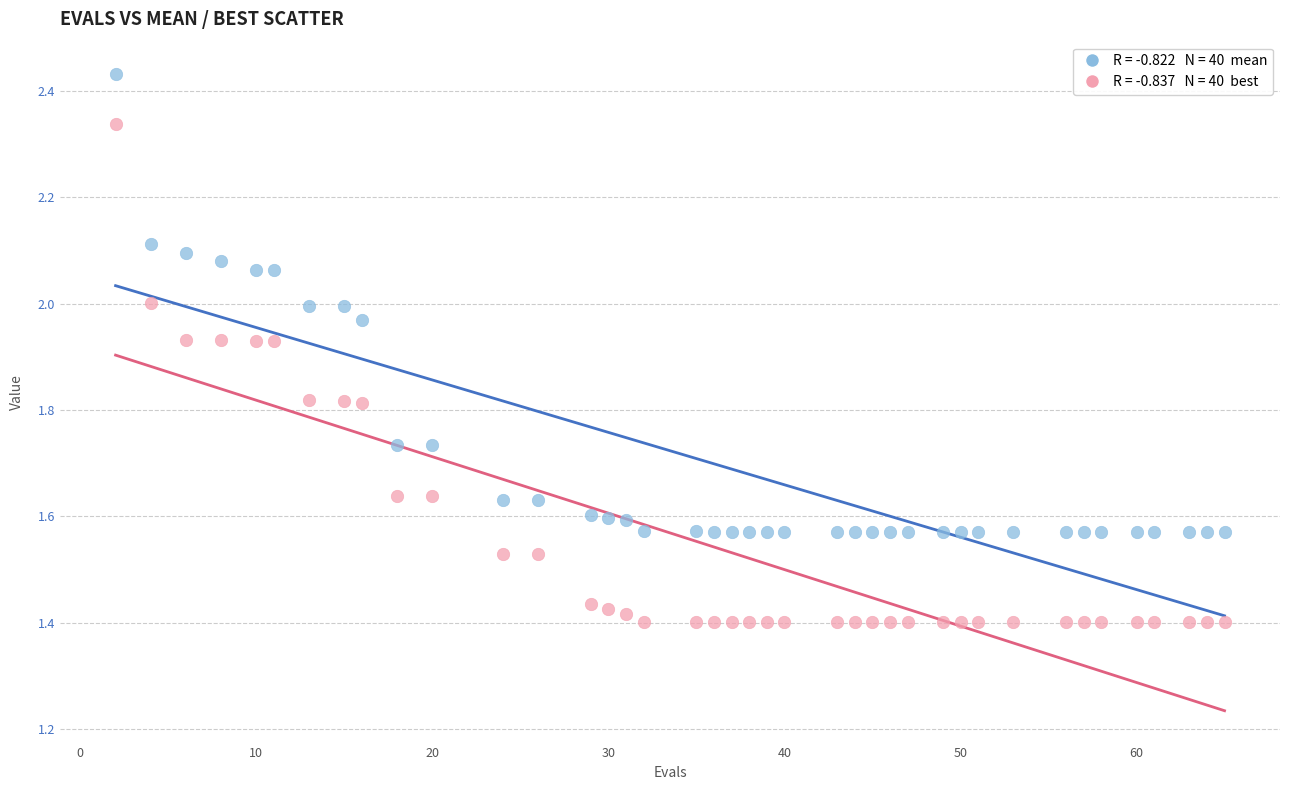

Across all data points, what is the range of X values (max minus min)?

63.0